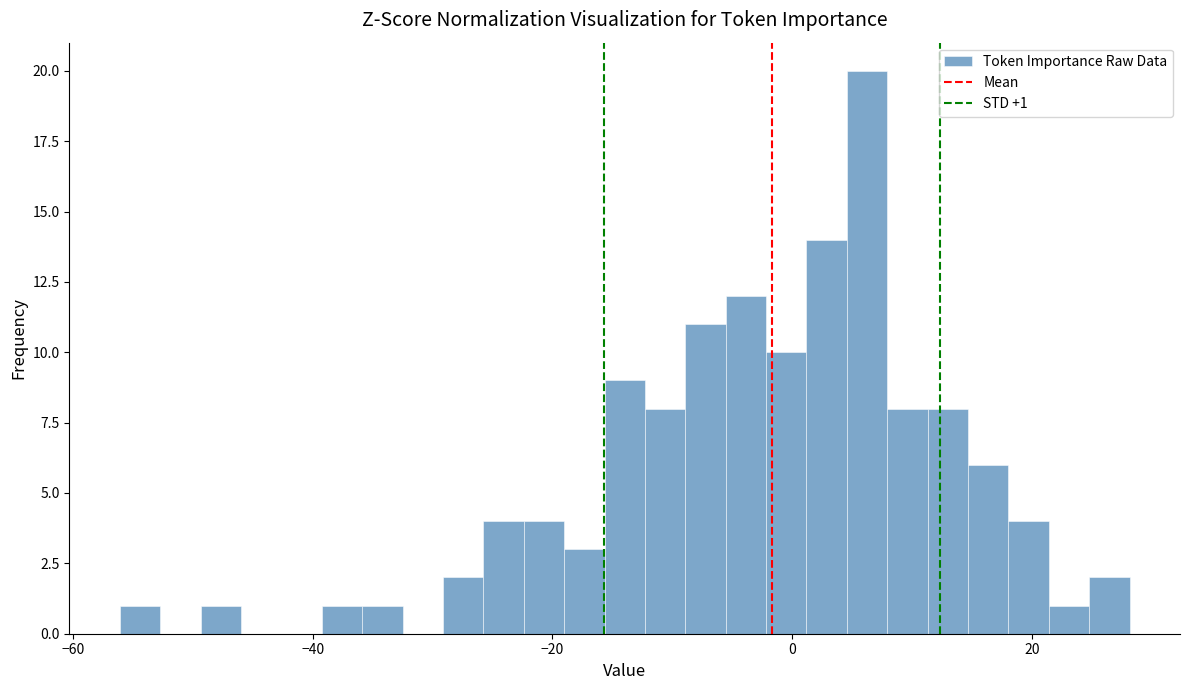

Read against the x-axis, roughly where is the centre of the tallest bar?

6